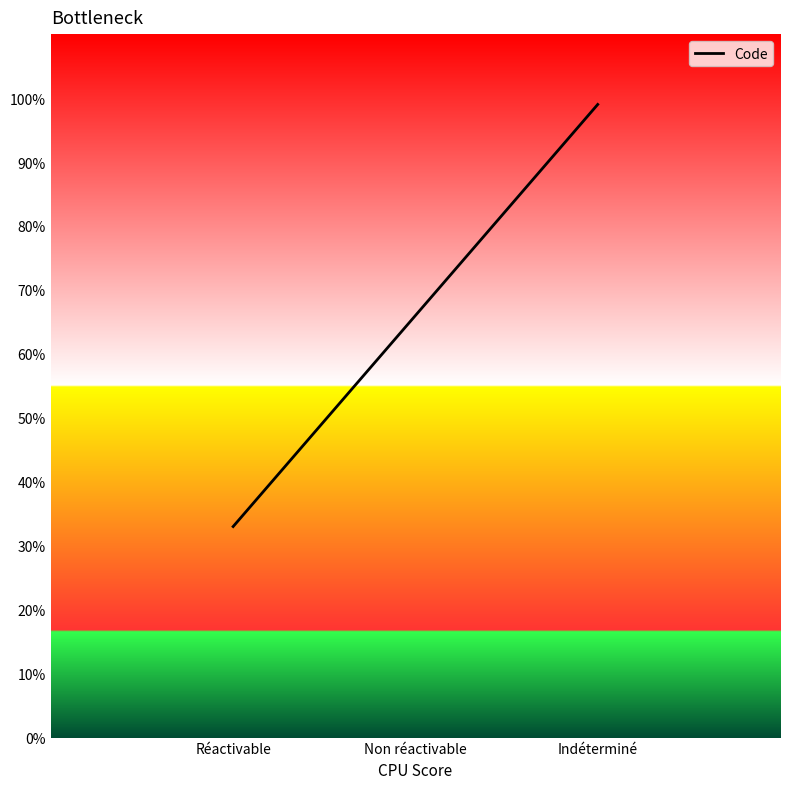

Which has a higher value, Indéterminé or Réactivable?

Indéterminé